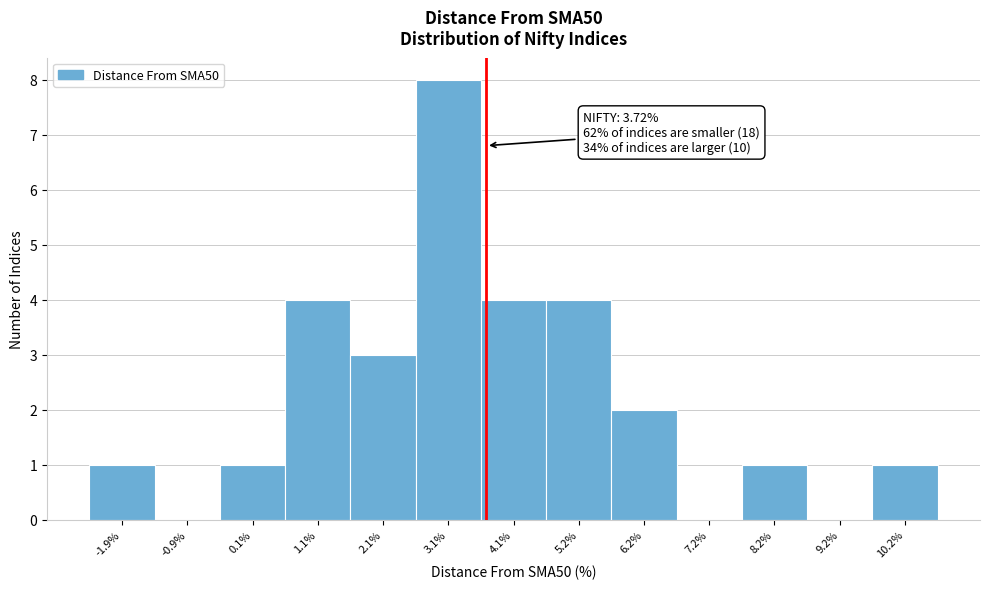

Over which range of the x-axis is the bar tallest?

2.6 to 3.6